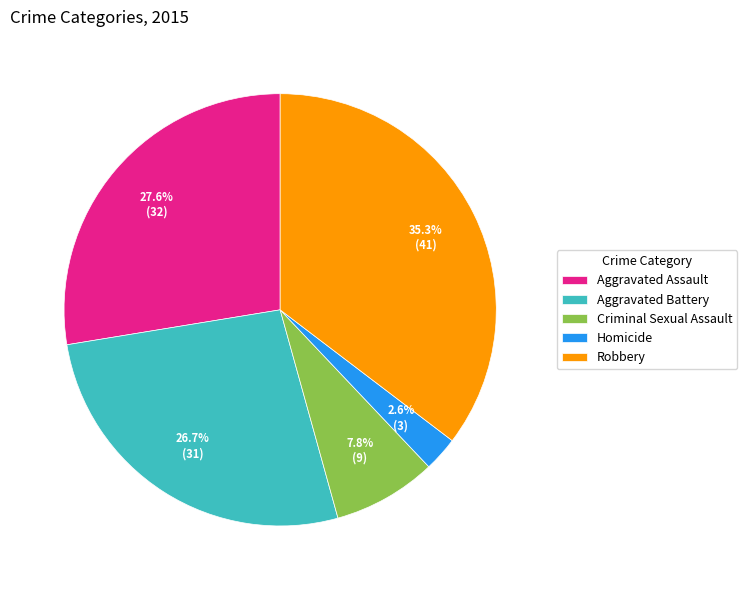

What percentage is the Robbery slice, to the nearest percent?

35%